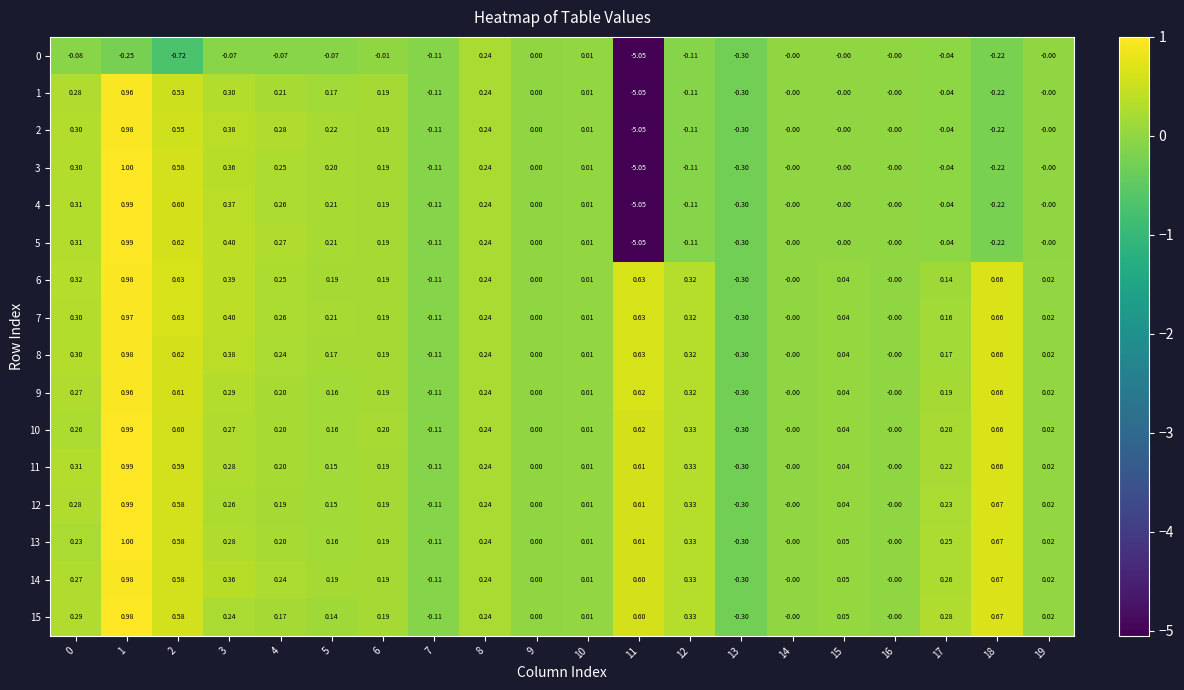

Is the value of 10 at 2 greater than the value of 4 at 8?

Yes